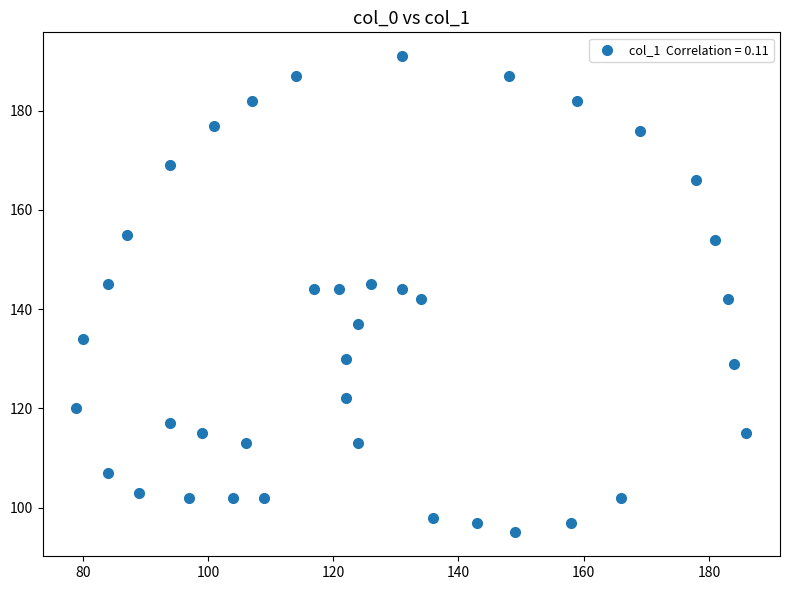

What is the range of Y values (max minus min)?

96